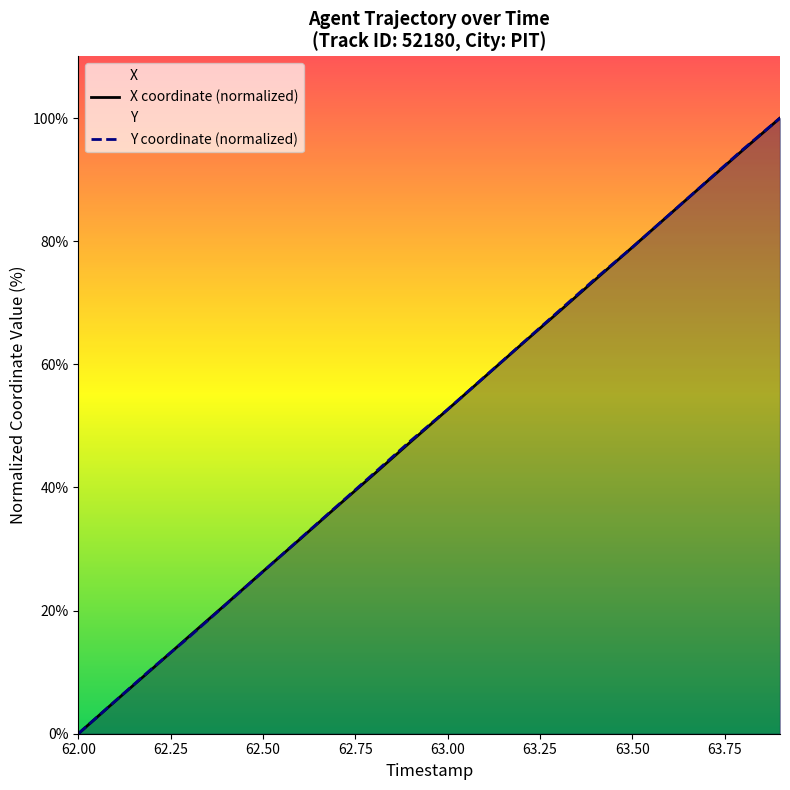

Which category has the lowest value across all series?

62.00